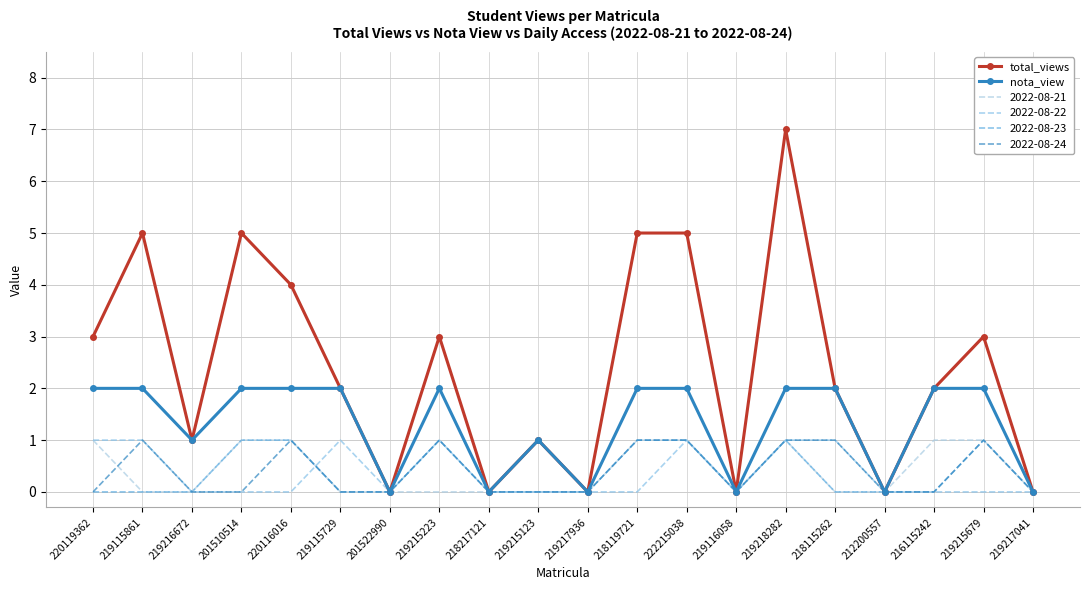

At how many categories does at least one series exceed 5?

1